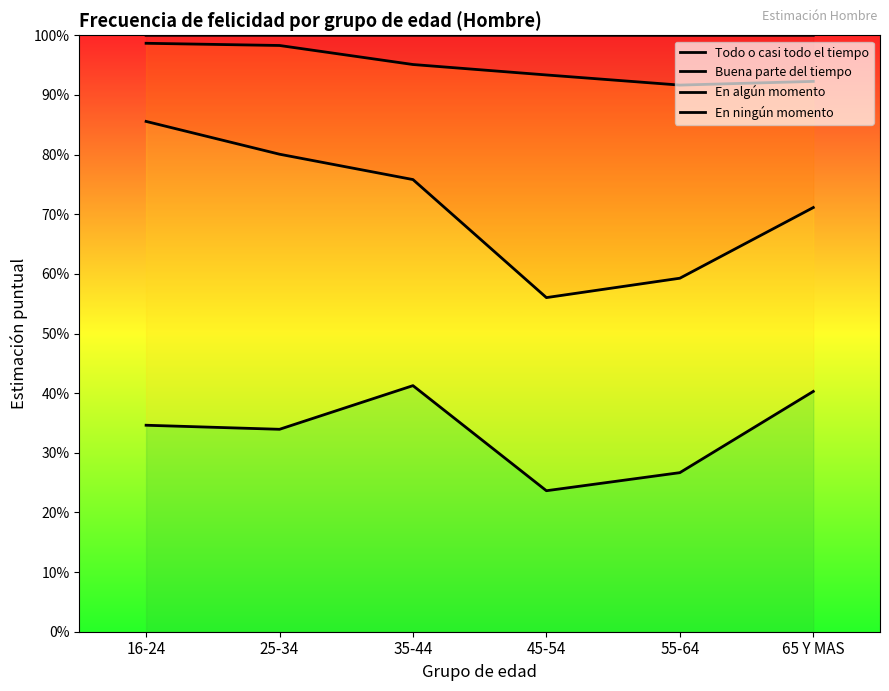

True or false: En ningún momento and Todo o casi todo el tiempo cross at least once.

False